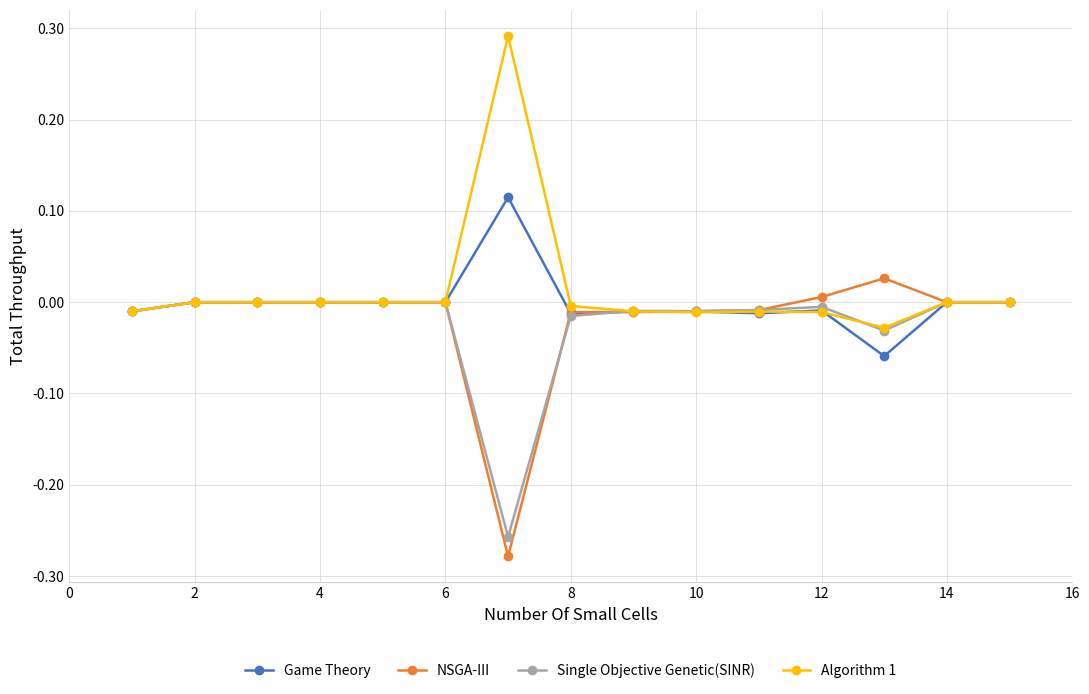

True or false: Game Theory has more than 0 interior local peaks.

True